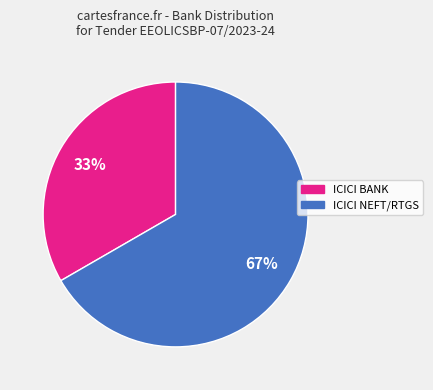

Which slice is the largest?

ICICI NEFT/RTGS